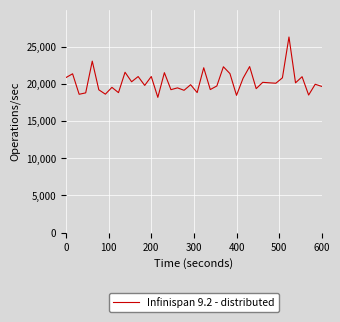

What is the difference between the maximum and minimum values?

8126.4